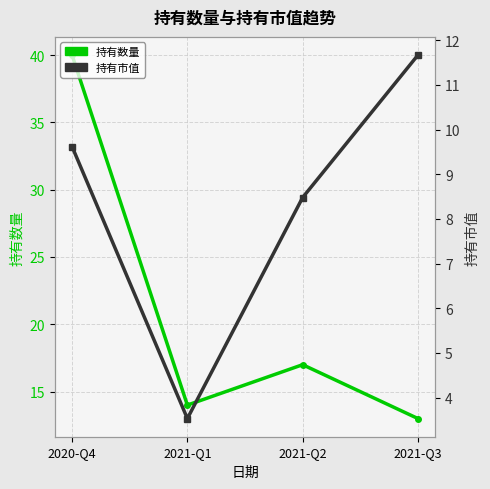

What is the label of the 3rd point from the left?

2021-Q2